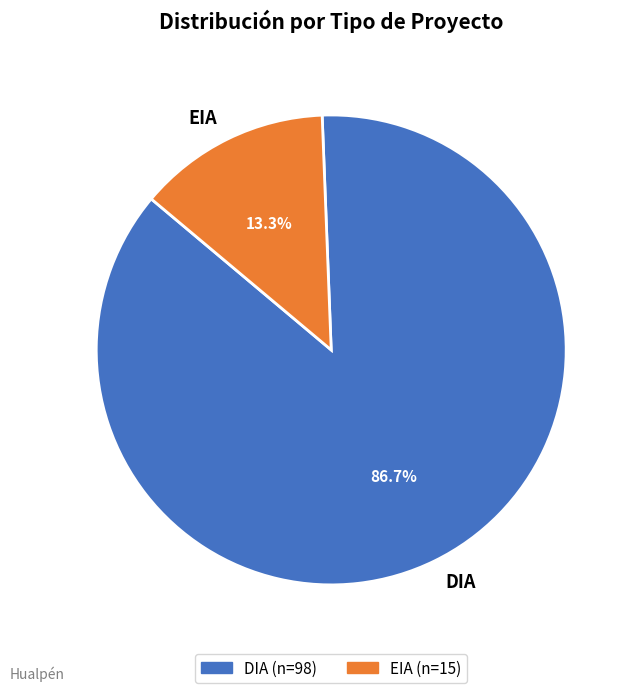

Is EIA the majority of the pie?

No